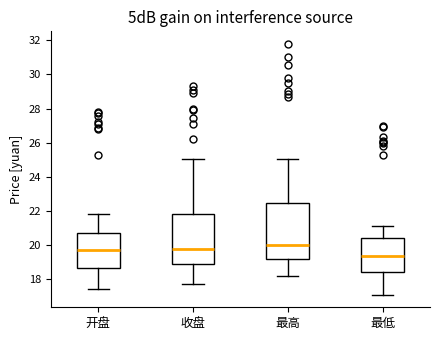

Which box has the lowest median line?

最低